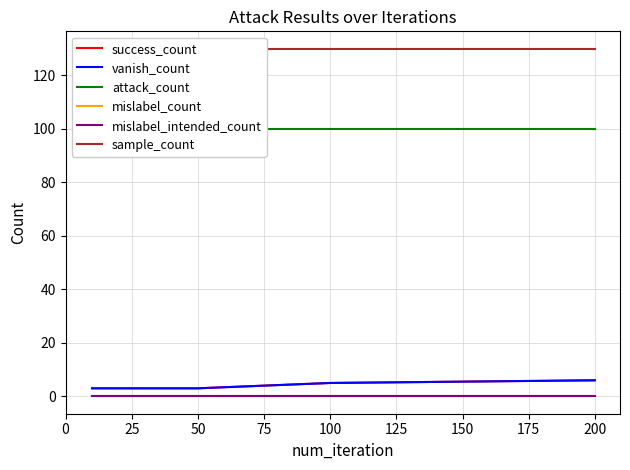

Is this an area chart (filled region under the line)?

No